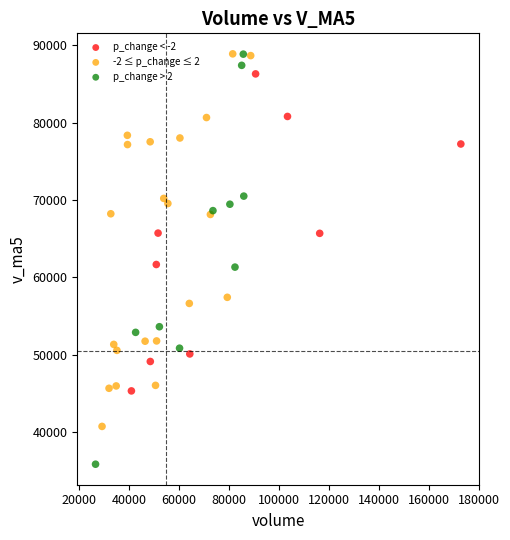

Which series contains the lowest Y value?

p_change > 2